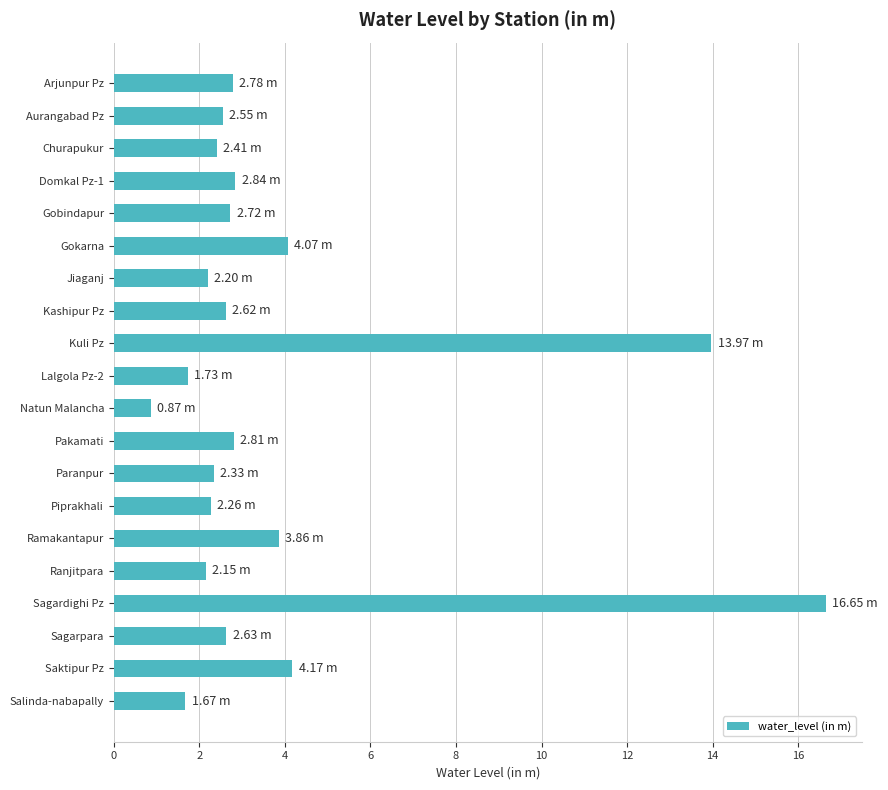

What is the difference between the second highest and second lowest values?

12.3